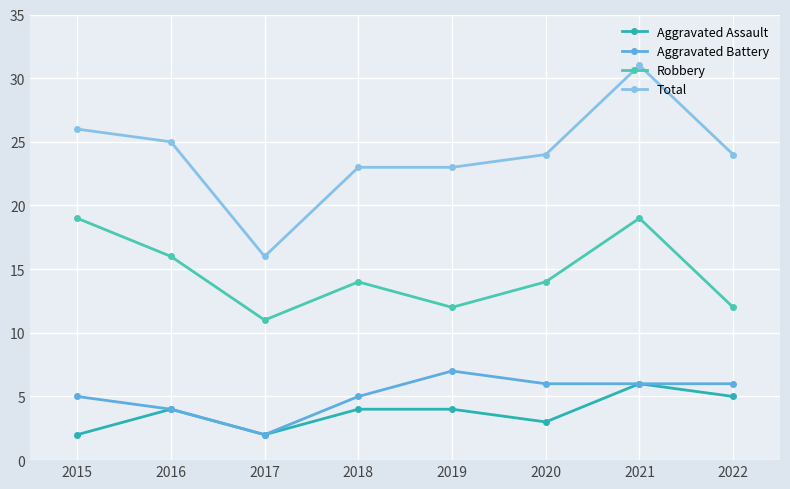

At which category does Total reach its first local peak?

2021